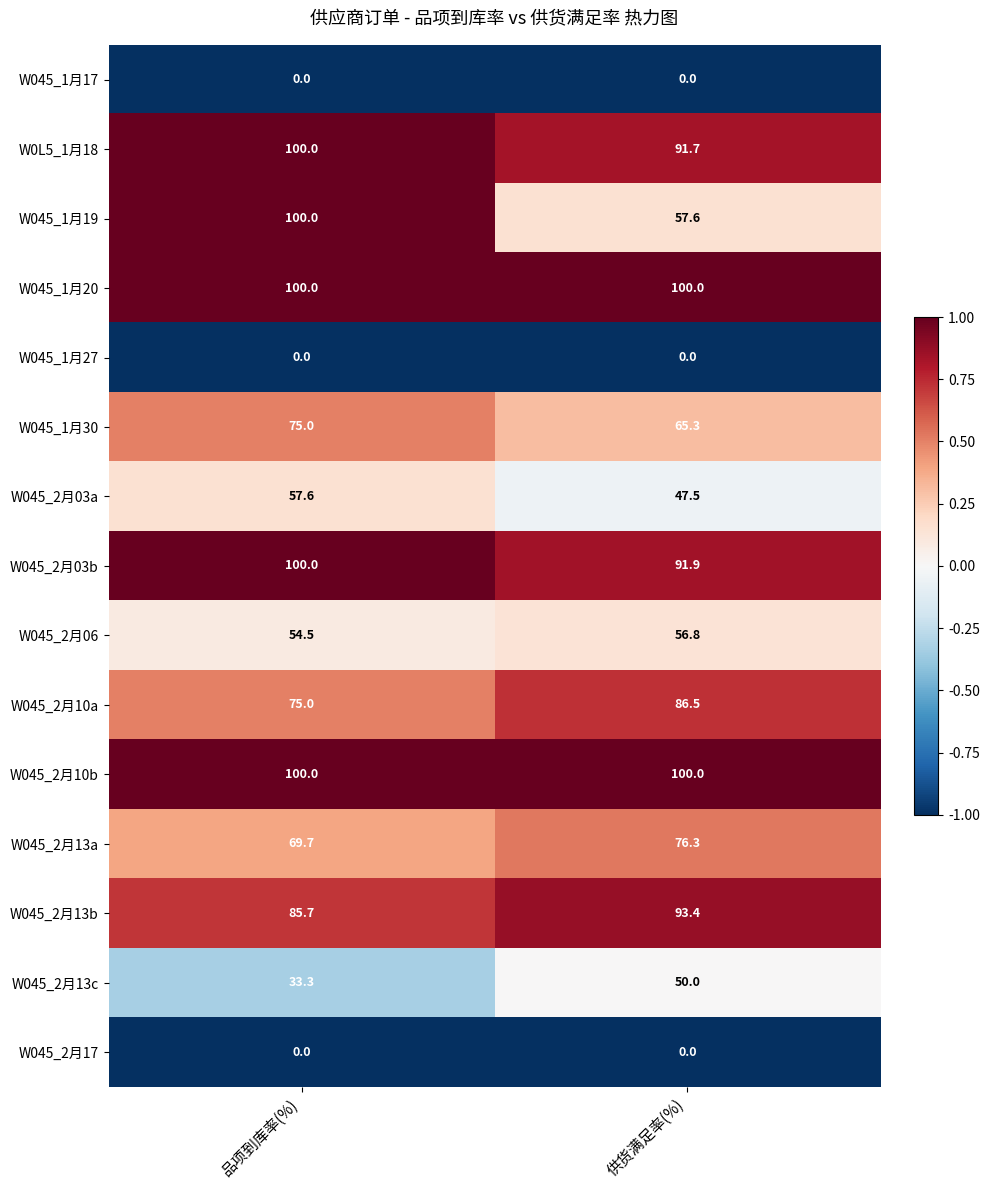

What value does the W045_2月06 series have at 供货满足率(%)?

56.8